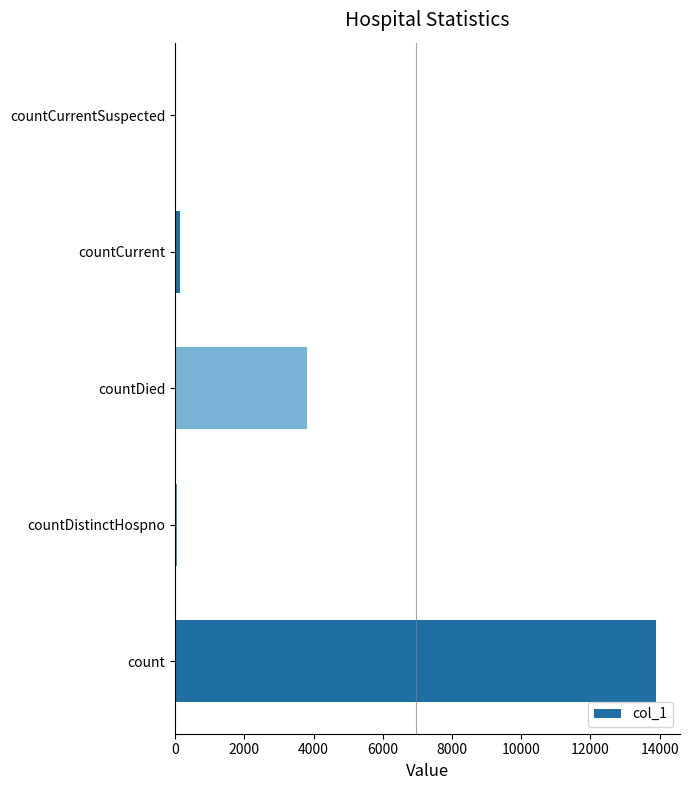

What is the sum of all values?

17899